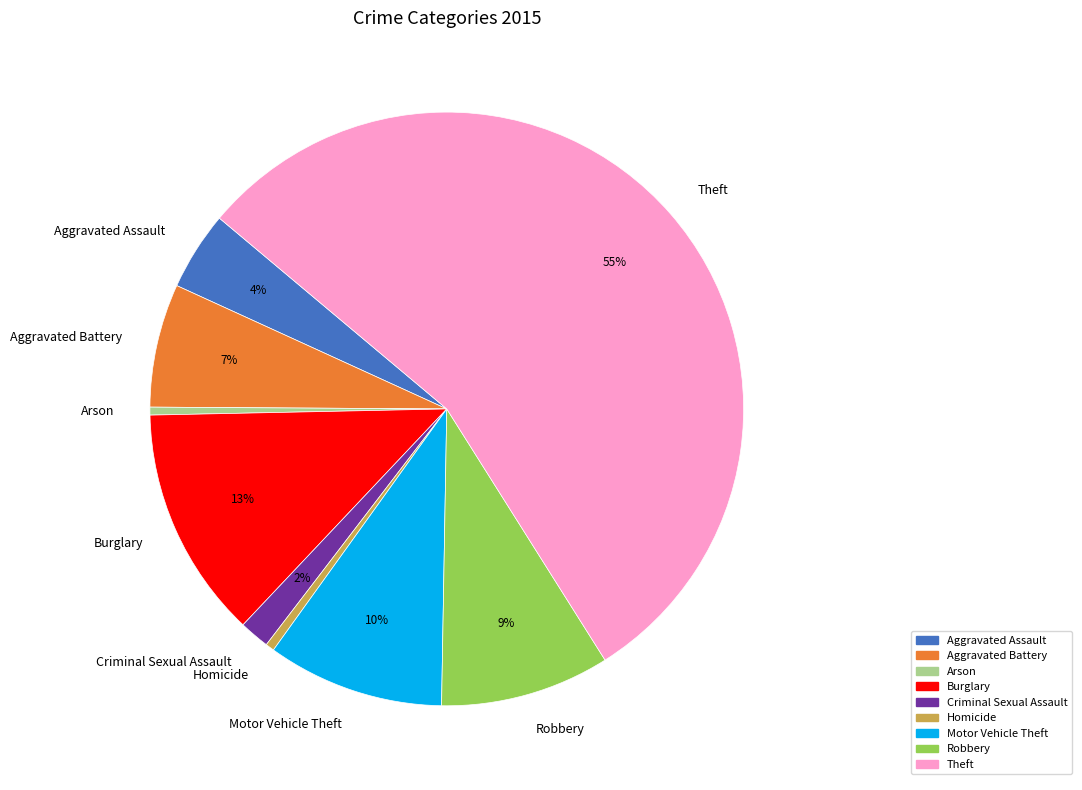

Between Burglary and Aggravated Battery, which is larger?

Burglary